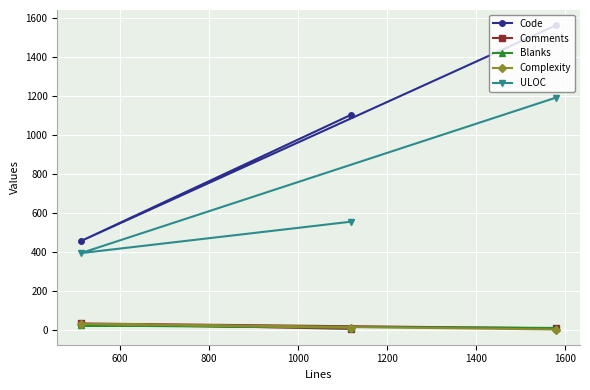

Count the number of categories in the chart.

3